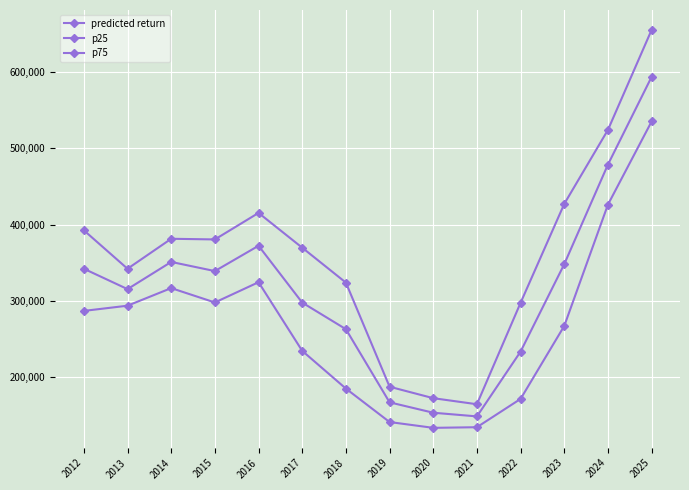

How many data points does each series have?

14